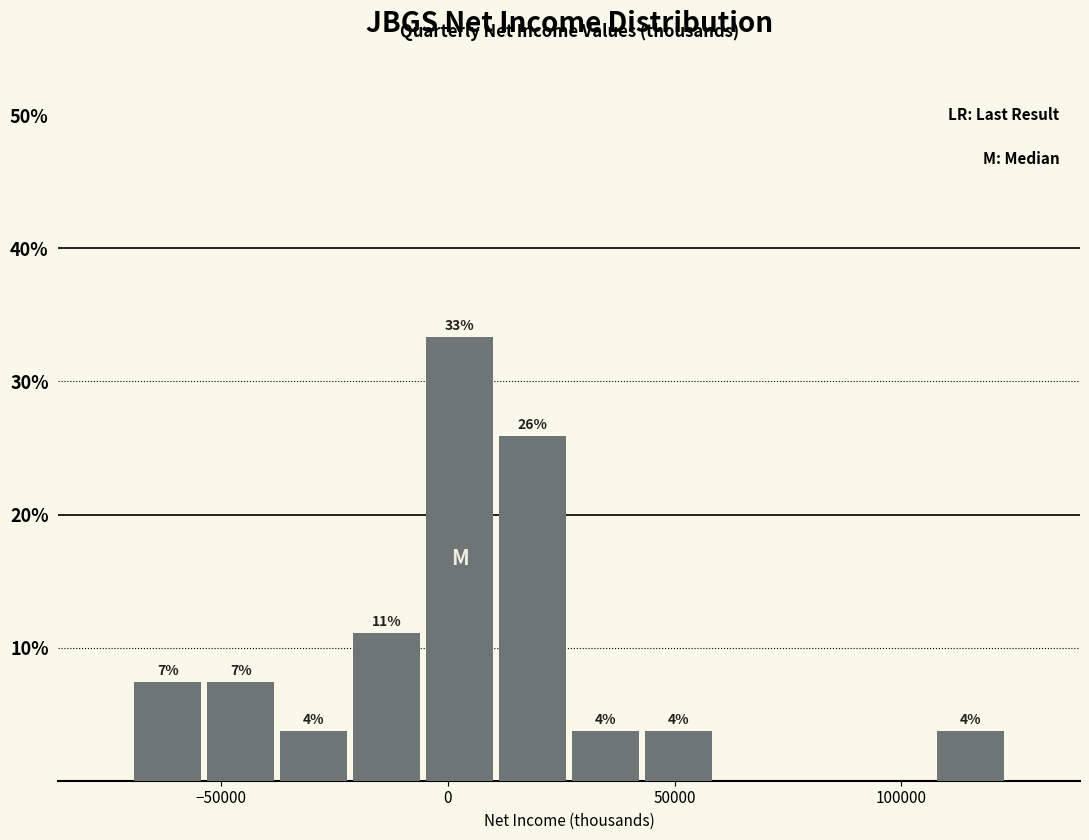

Around what value on the x-axis is the tallest bar? Give the approximate position of its centre, as read against the axis.

5000